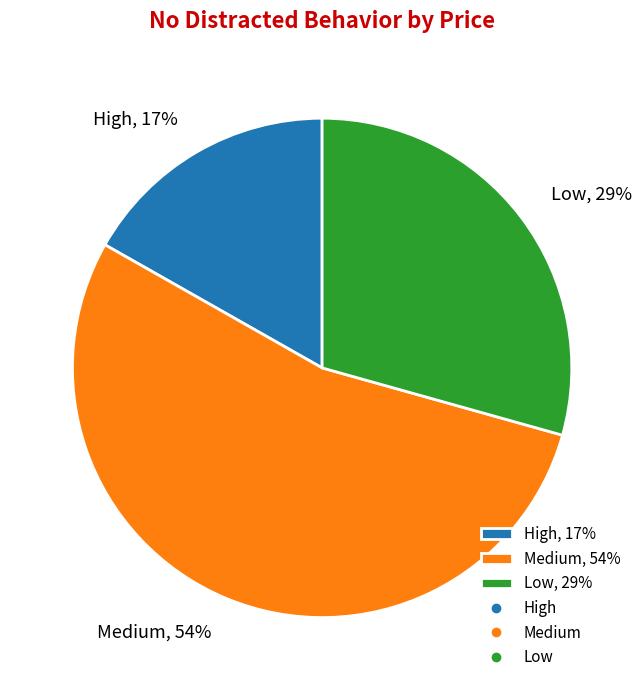

Is Medium the majority of the pie?

Yes